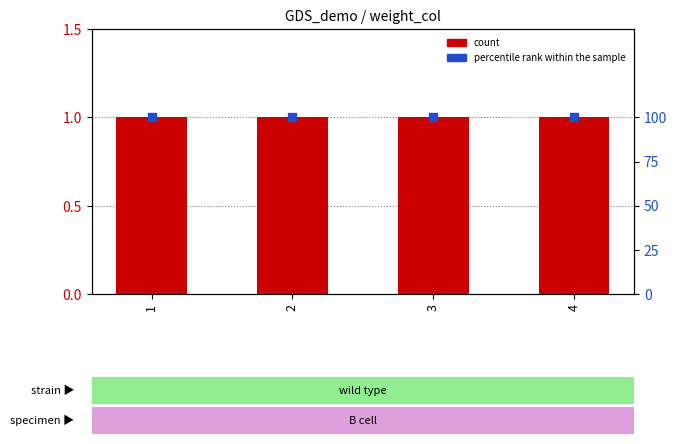

What is the total value across all series at 1?

101